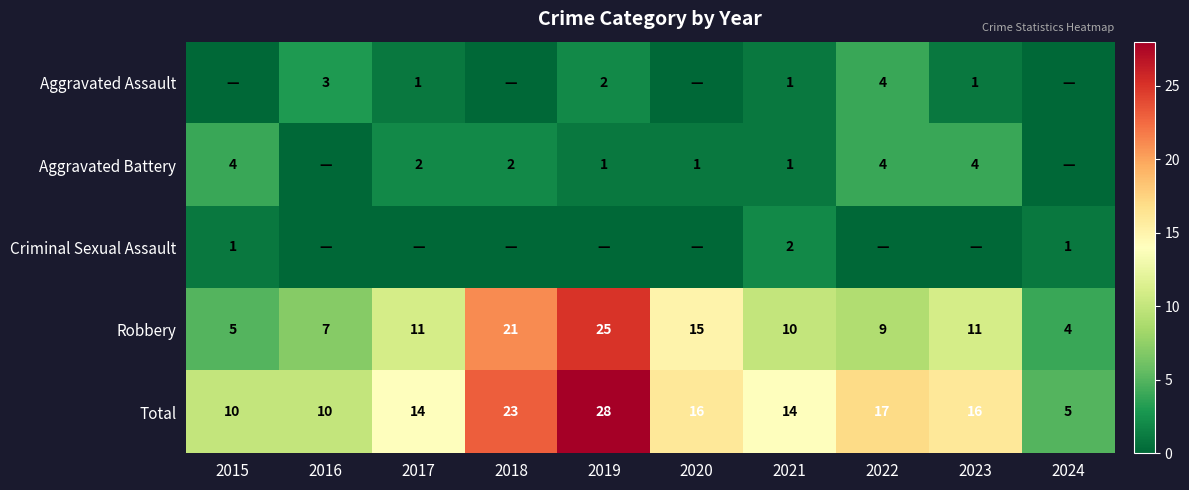

What is the maximum value for Total?

28